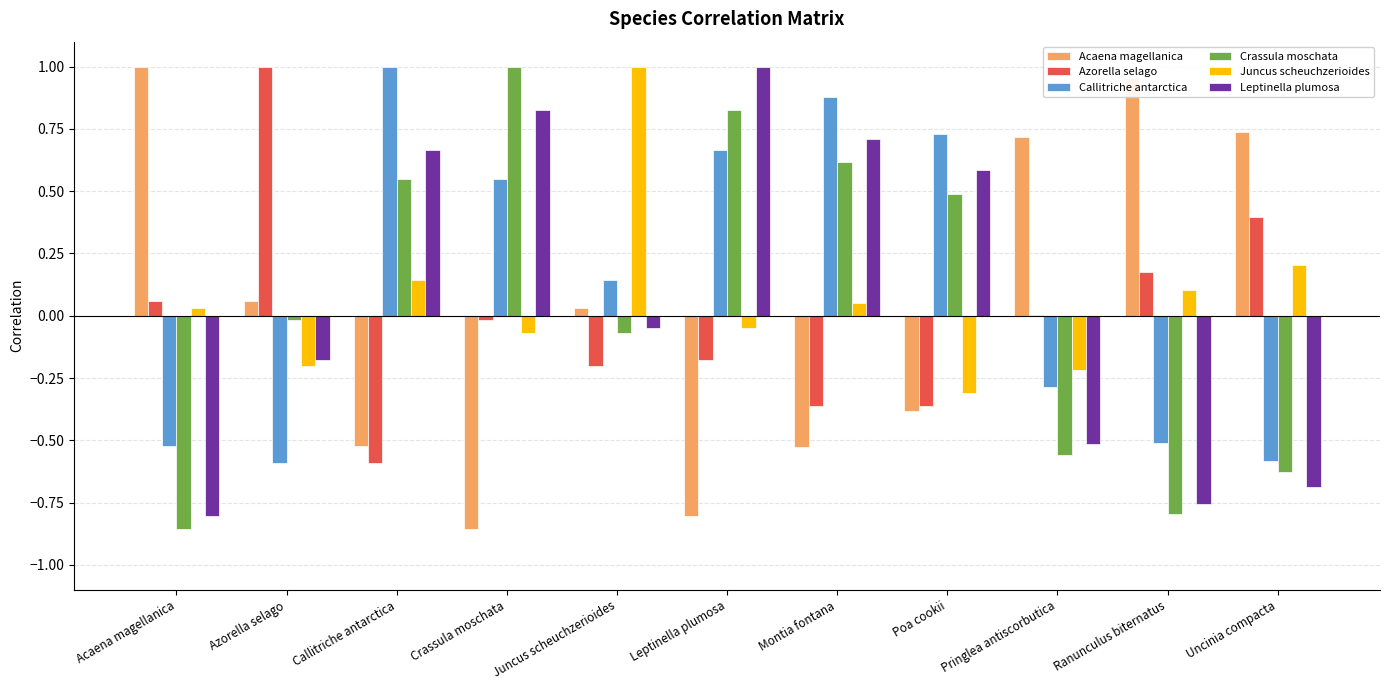

True or false: Callitriche antarctica has a value of -0.5 at Acaena magellanica.

True